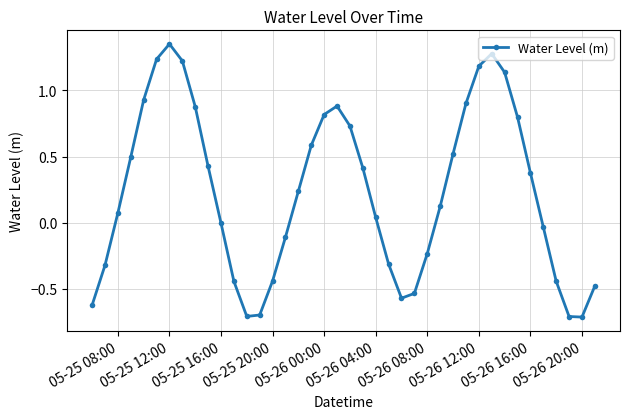

Does the chart have visible grid lines?

Yes